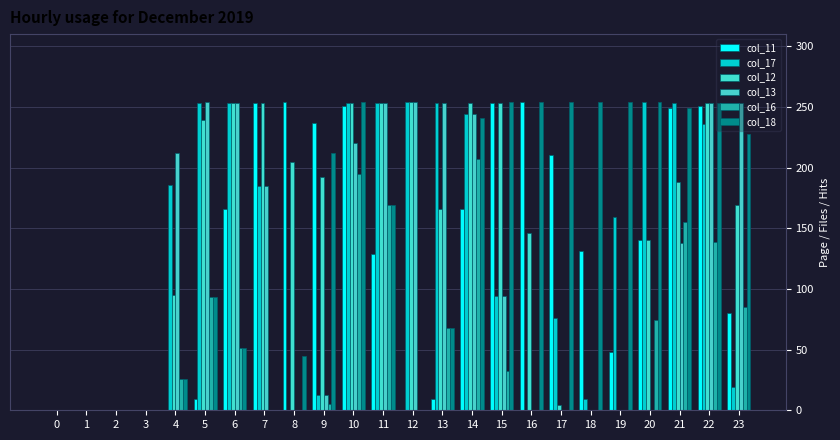

What is the spread (max minus min) of values at 23?

234